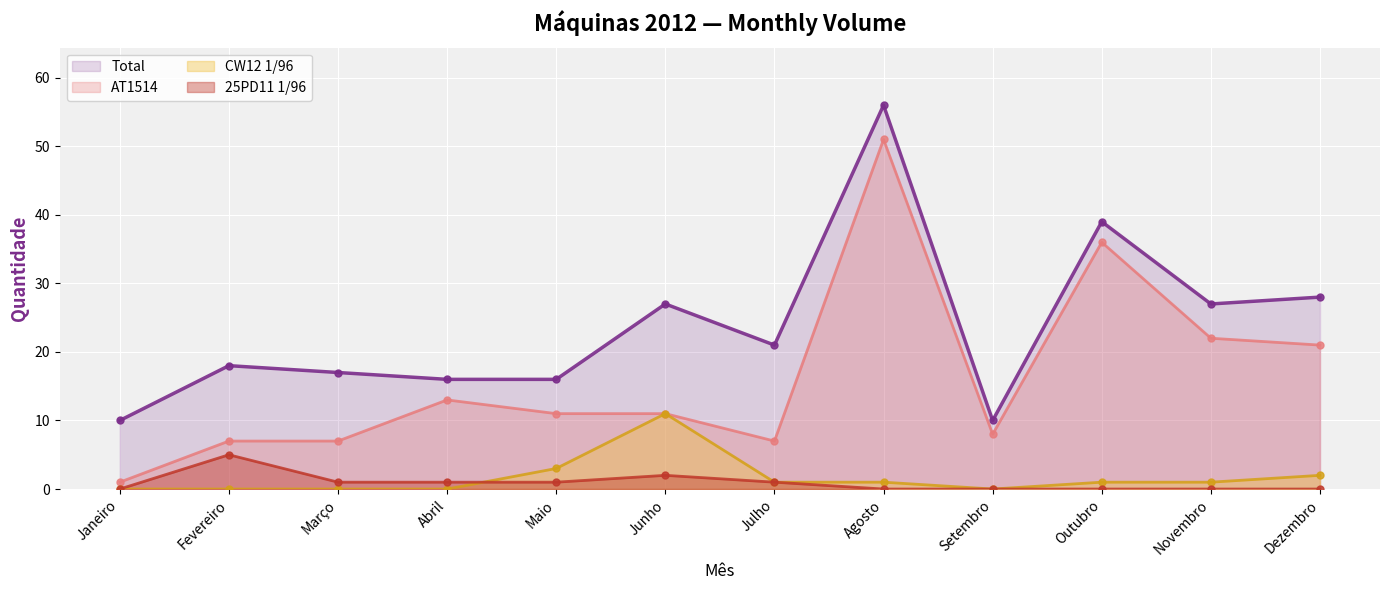

Which has a higher value, Março or Agosto?

Agosto